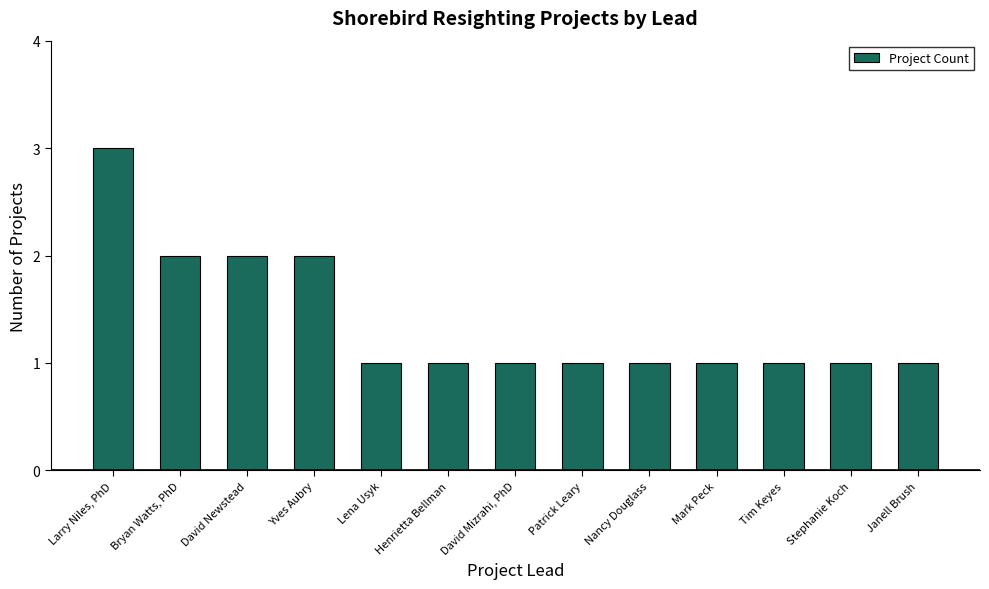

What is the label of the 8th bar from the right?

Henrietta Bellman